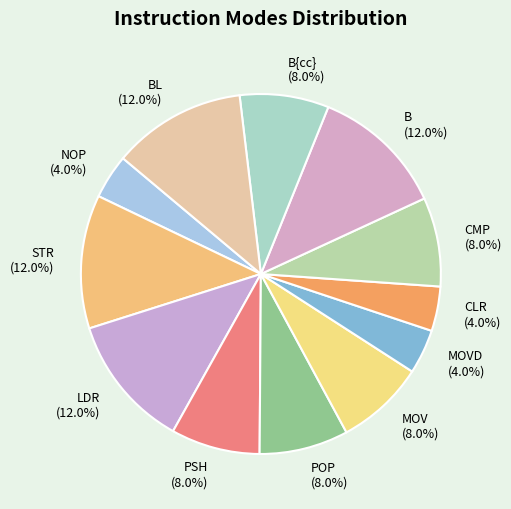

What portion of the pie excludes MOV (8.0%)?

92.0%